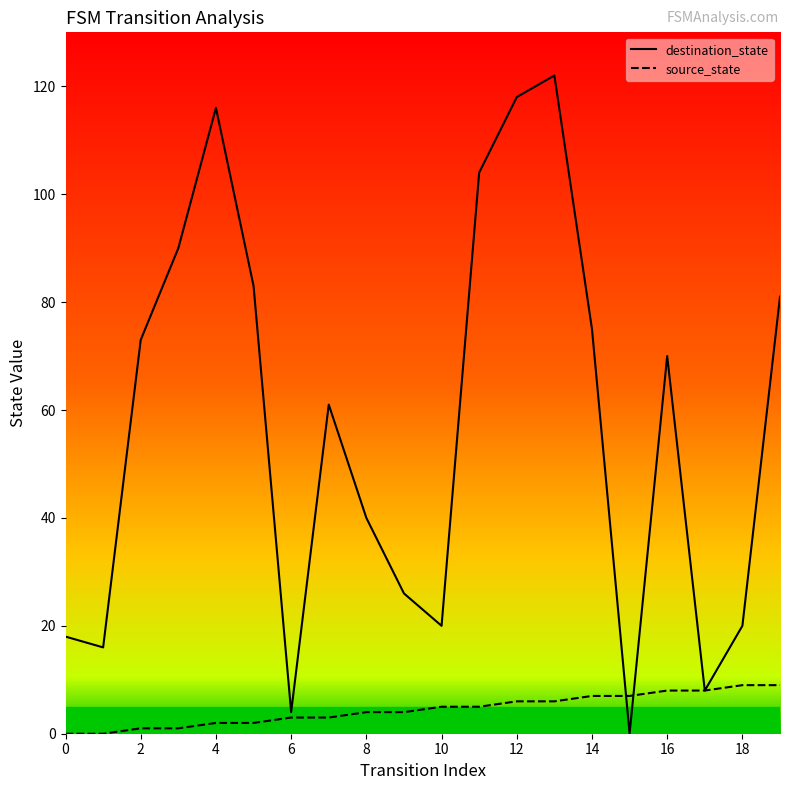

Rank the series by their average value, from highest to lowest.

destination_state, source_state